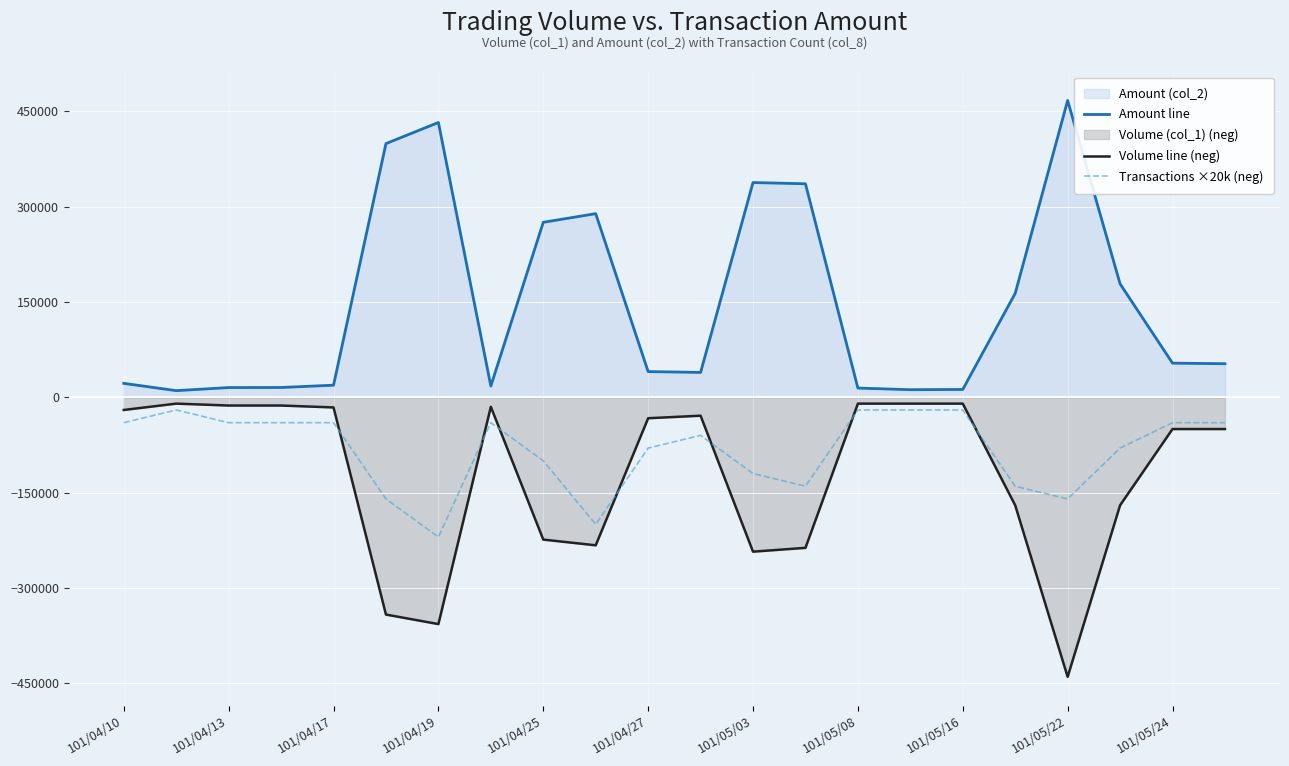

The value of Amount line at 101/04/19 is 26173. True or false?

False